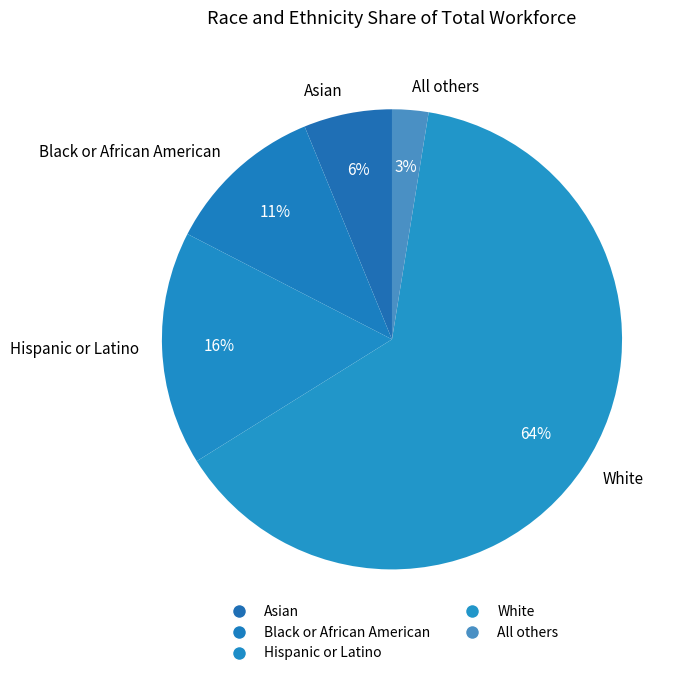

Rank the categories by value from highest to lowest.

White, Hispanic or Latino, Black or African American, Asian, All others